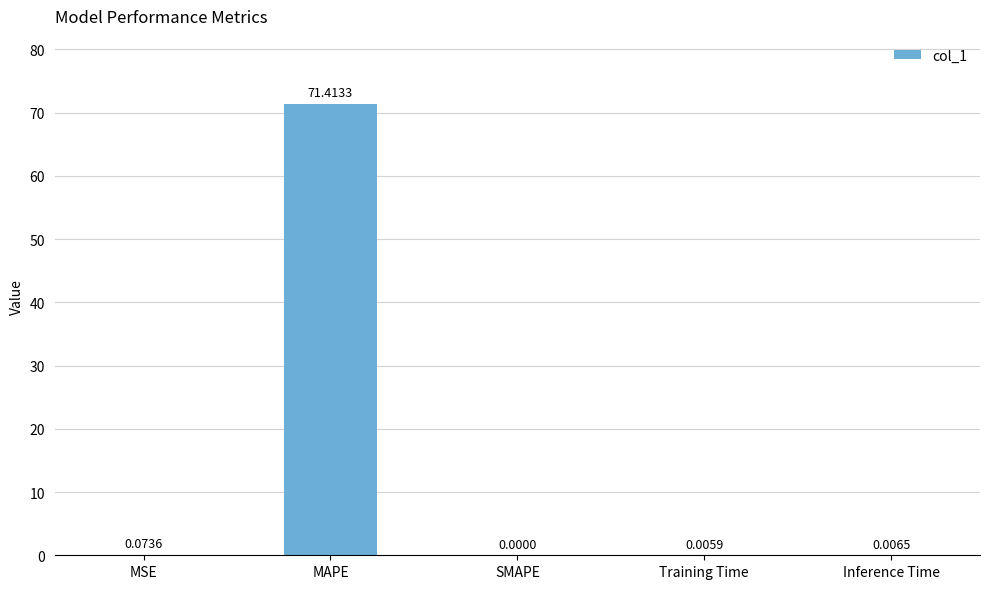

Which has a higher value, Training Time or Inference Time?

Inference Time